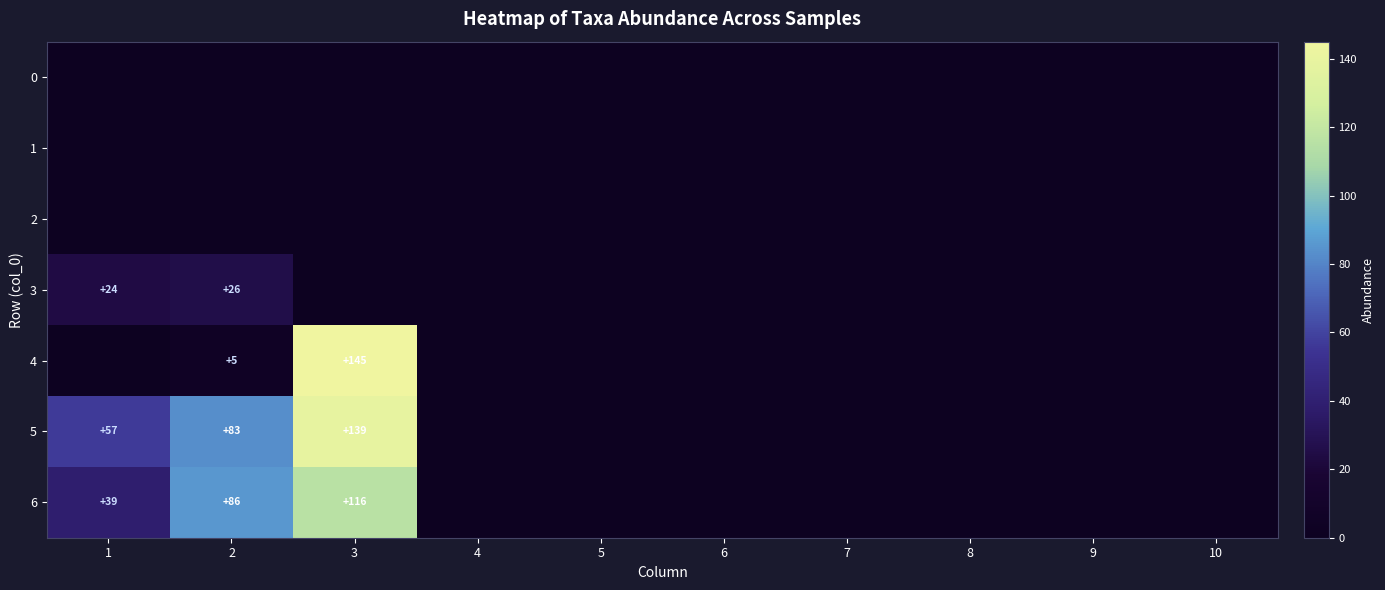

Where is 3 nearest to the value 13?

1